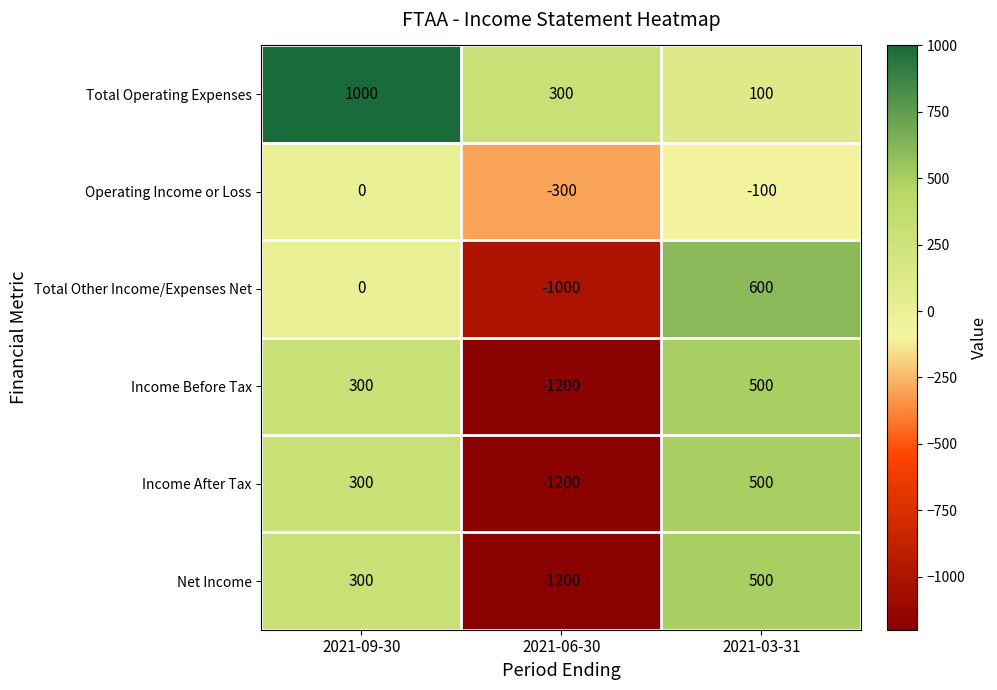

Rank the categories by Income Before Tax value from lowest to highest.

2021-06-30, 2021-09-30, 2021-03-31